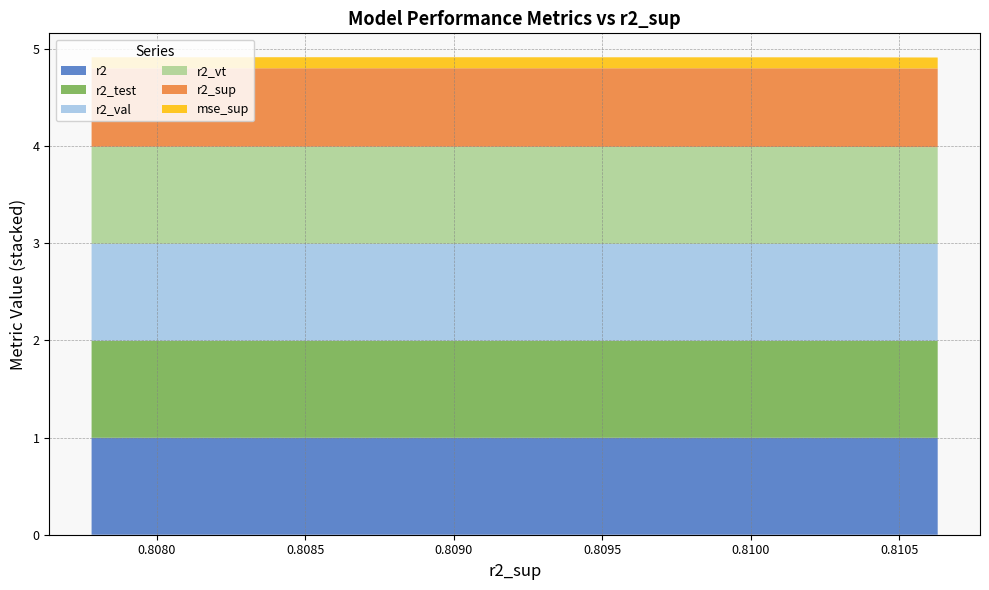

Reading left to right, extract all data points from this chart.

r2: 1.0	1.0	1.0	1.0	1.0	1.0	1.0	1.0	1.0	1.0	1.0	1.0	1.0	1.0	1.0	1.0	1.0	1.0	1.0	1.0	1.0	1.0	1.0	1.0	1.0
r2_test: 1.0	1.0	1.0	1.0	1.0	1.0	1.0	1.0	1.0	1.0	1.0	1.0	1.0	1.0	1.0	1.0	1.0	1.0	1.0	1.0	1.0	1.0	1.0	1.0	1.0
r2_val: 1.0	1.0	1.0	1.0	1.0	1.0	1.0	1.0	1.0	1.0	1.0	1.0	1.0	1.0	1.0	1.0	1.0	1.0	1.0	1.0	1.0	1.0	1.0	1.0	1.0
r2_vt: 1.0	1.0	1.0	1.0	1.0	1.0	1.0	1.0	1.0	1.0	1.0	1.0	1.0	1.0	1.0	1.0	1.0	1.0	1.0	1.0	1.0	1.0	1.0	1.0	1.0
r2_sup: 0.8	0.8	0.8	0.8	0.8	0.8	0.8	0.8	0.8	0.8	0.8	0.8	0.8	0.8	0.8	0.8	0.8	0.8	0.8	0.8	0.8	0.8	0.8	0.8	0.8
mse_sup: 0.1	0.1	0.1	0.1	0.1	0.1	0.1	0.1	0.1	0.1	0.1	0.1	0.1	0.1	0.1	0.1	0.1	0.1	0.1	0.1	0.1	0.1	0.1	0.1	0.1